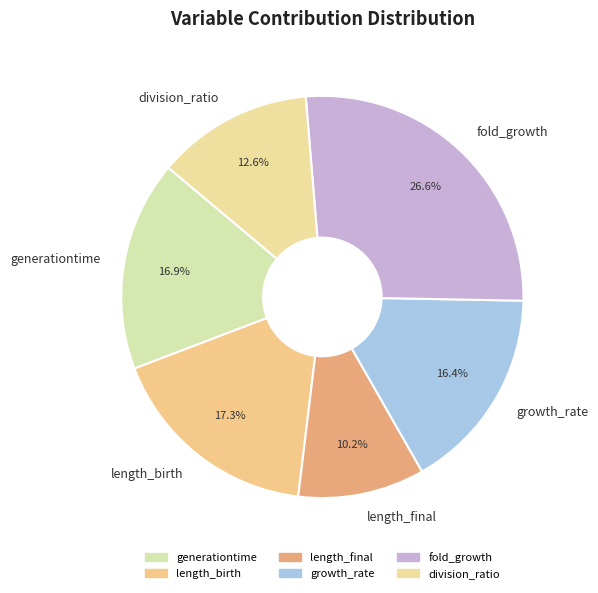

To the nearest percent, what is the difference between the fold_growth and length_final slice percentages?

16%